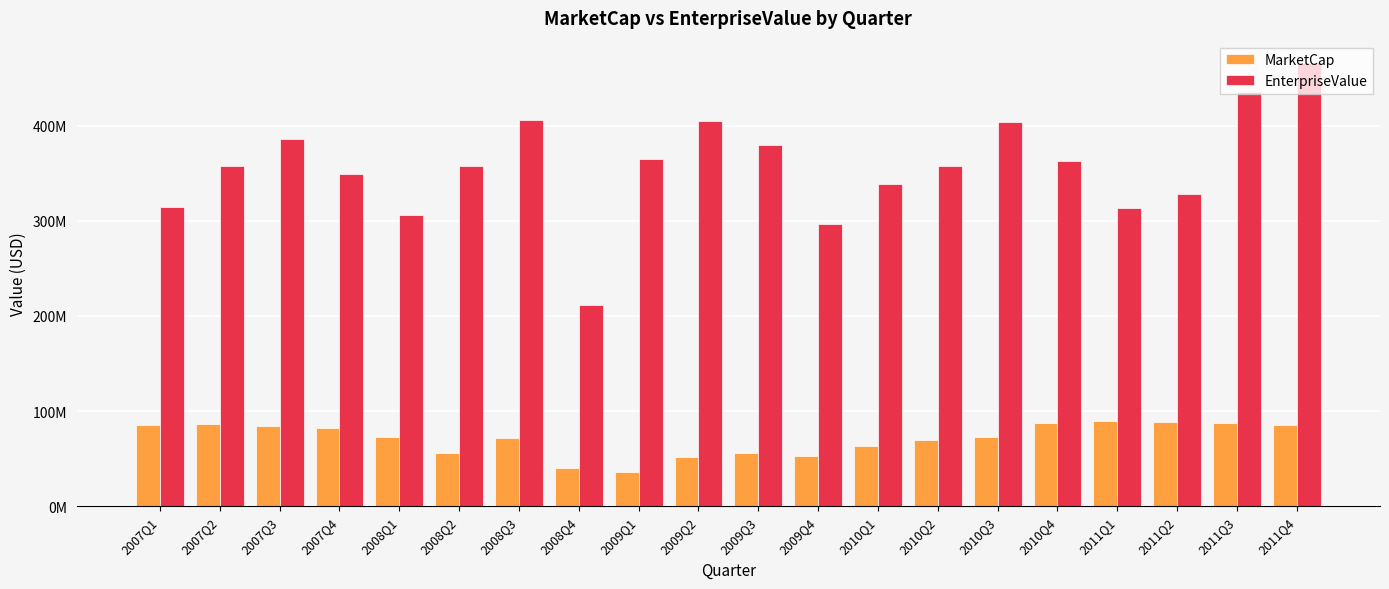

What is the difference between the EnterpriseValue values at 2011Q1 and 2008Q2?

44335854.8